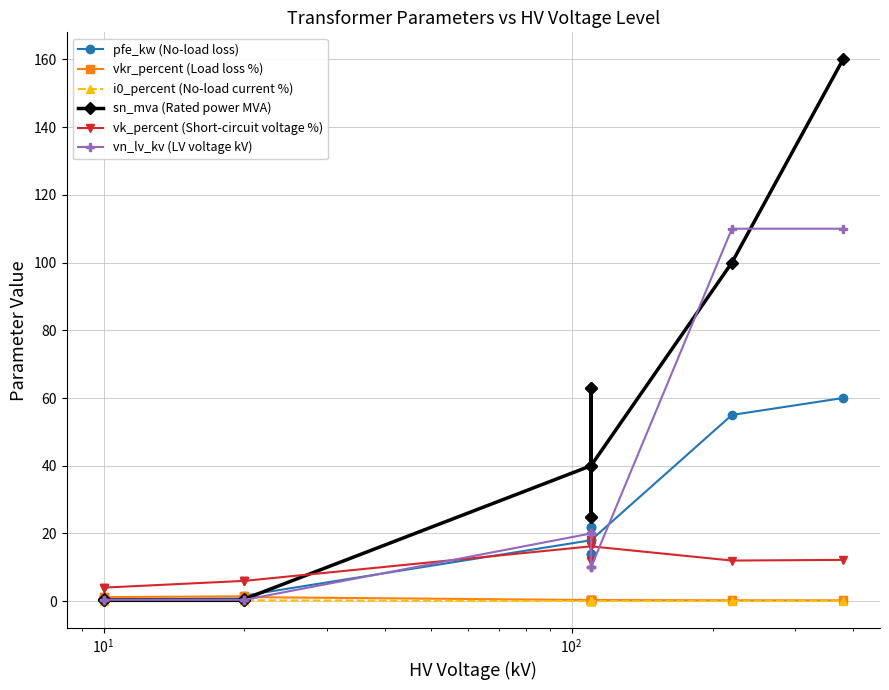

What are all the series names shown in the legend?

pfe_kw (No-load loss), vkr_percent (Load loss %), i0_percent (No-load current %), sn_mva (Rated power MVA), vk_percent (Short-circuit voltage %), vn_lv_kv (LV voltage kV)